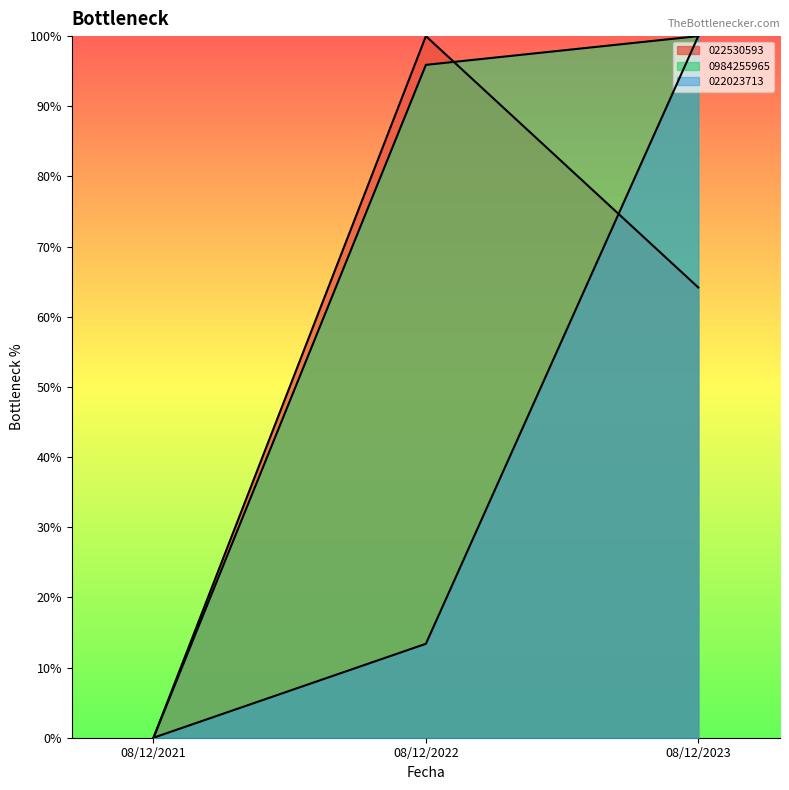

How many data points in 0984255965 are less than 95?

1